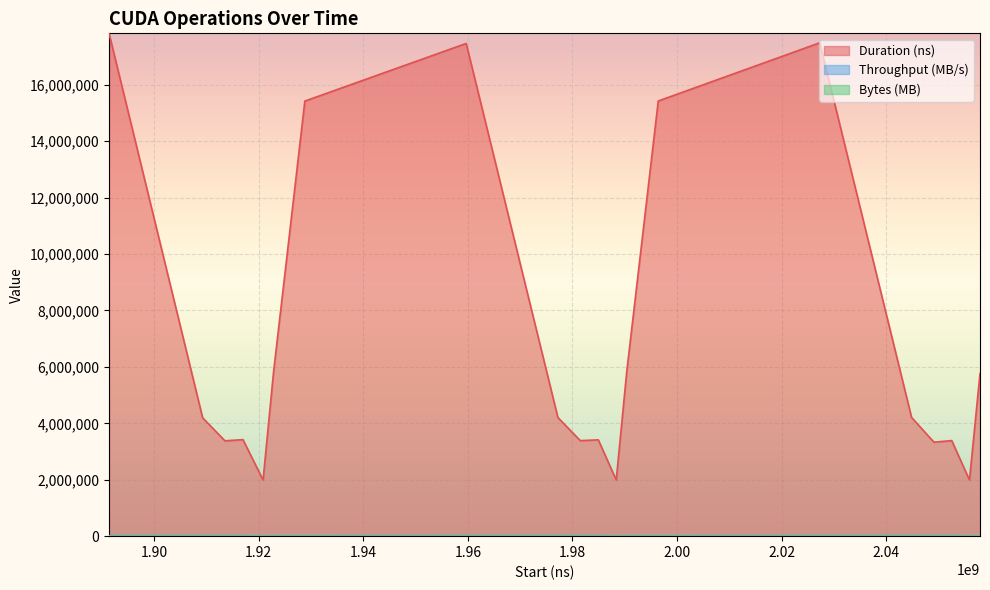

True or false: Throughput (MB/s) has a value of 18244.0 at 1928846385.

False